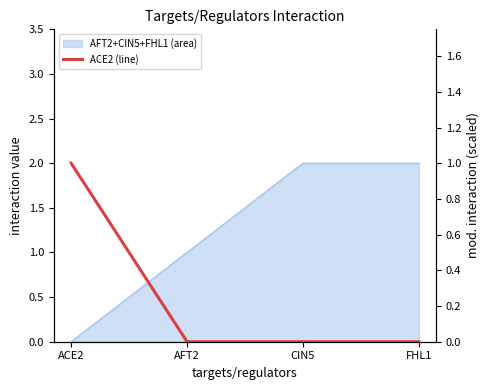

True or false: the data shows 1 at FHL1.

False